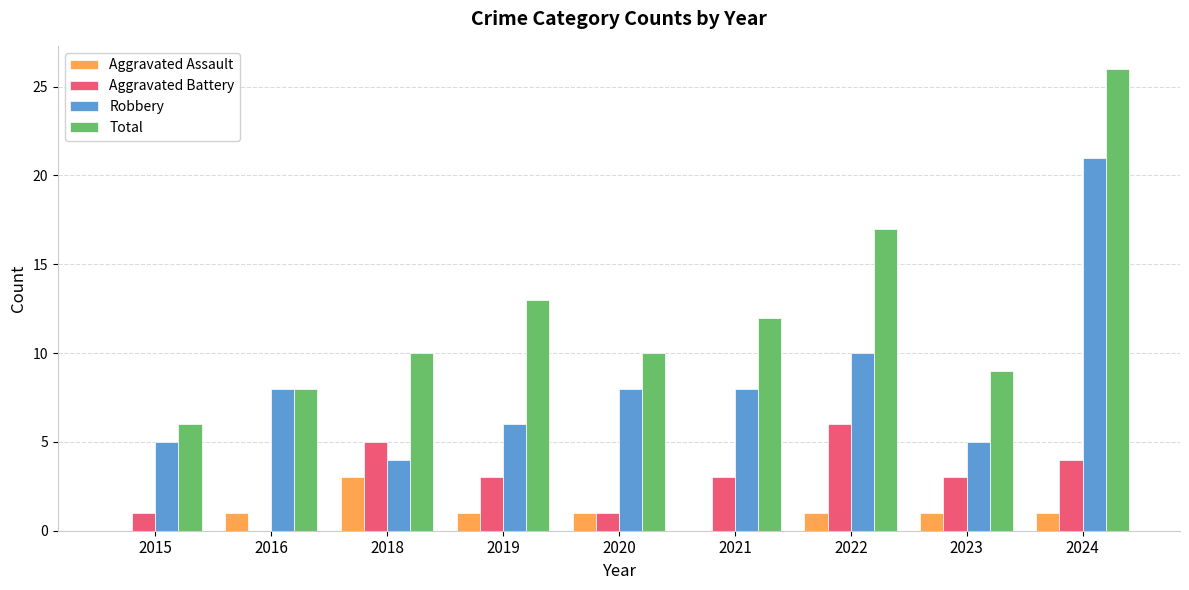

What is the sum of all Aggravated Assault values?

9